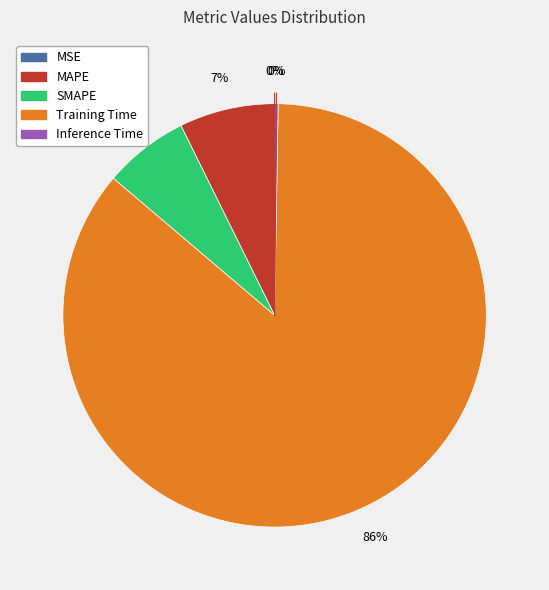

Which category accounts for the majority?

Training Time